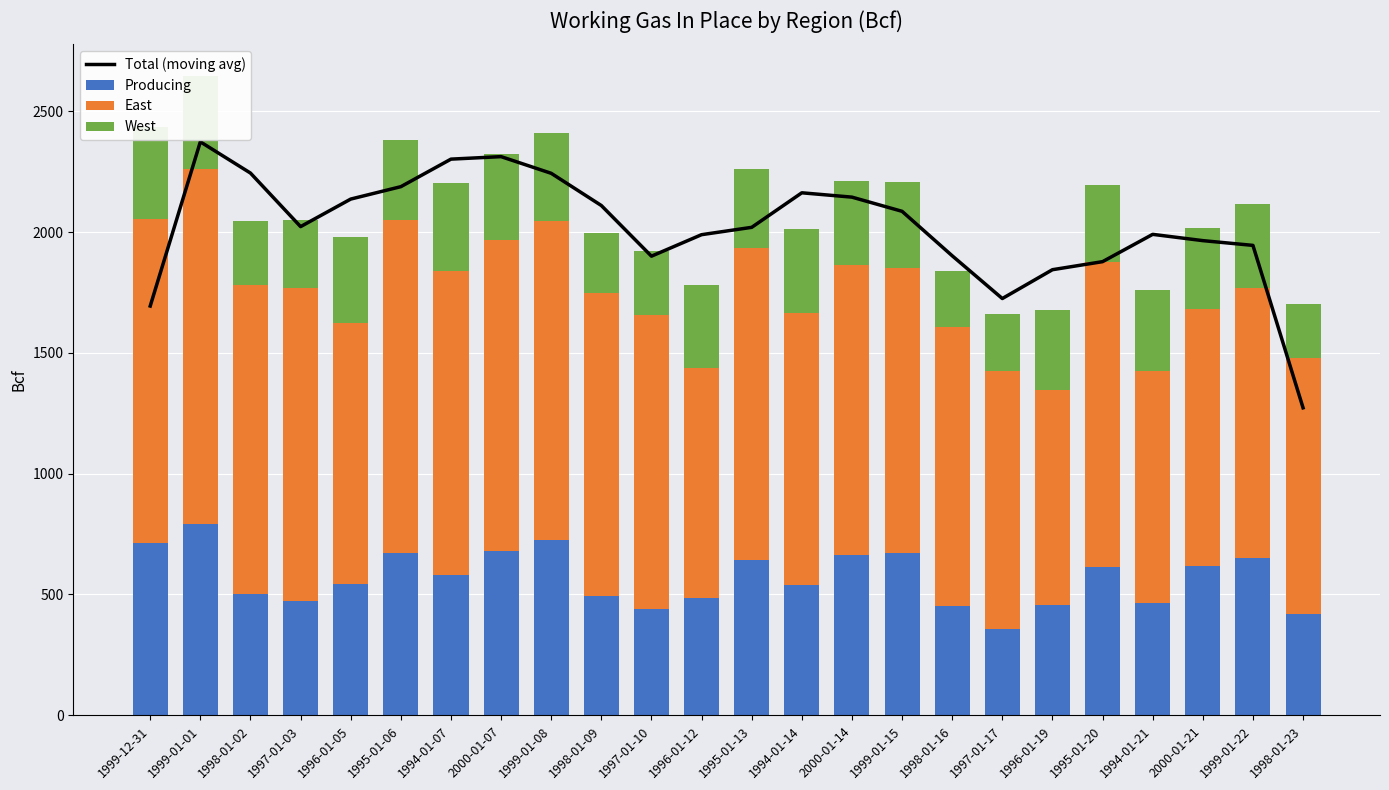

How many data points in Producing are less than 580?

12